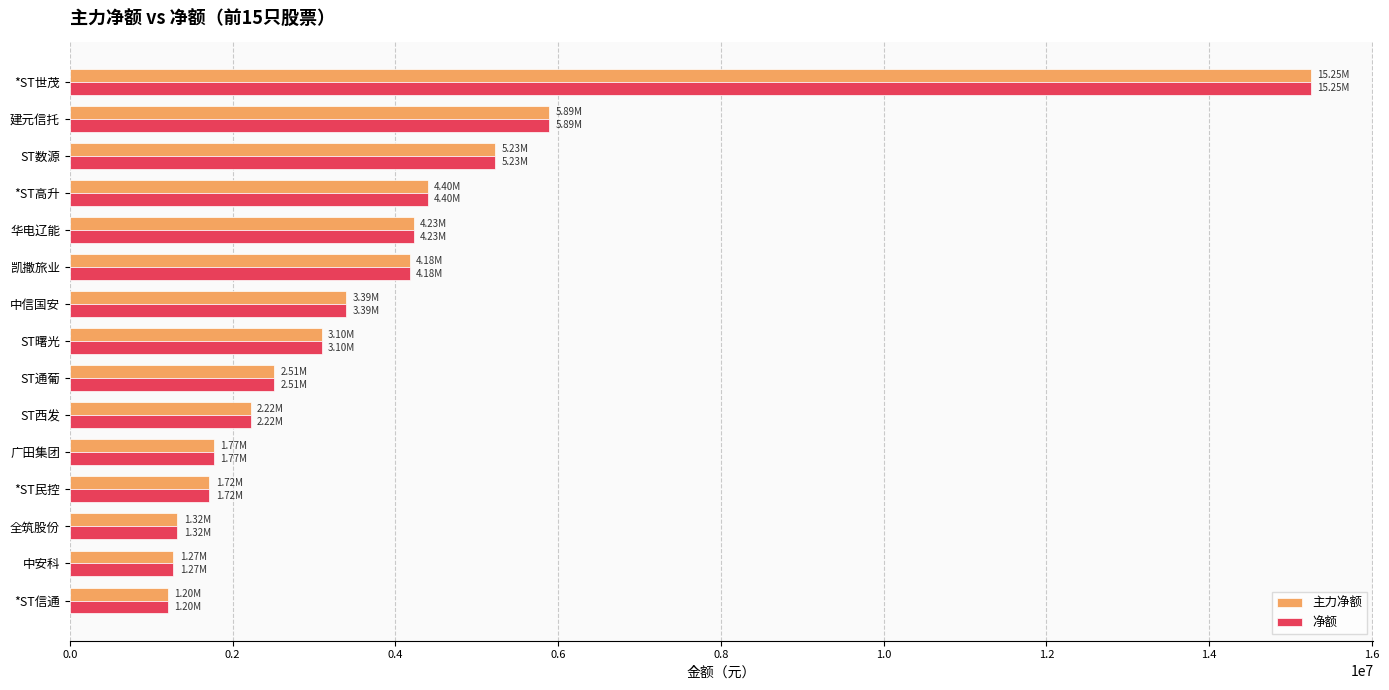

At which label is 主力净额 closest to 8228220?

建元信托